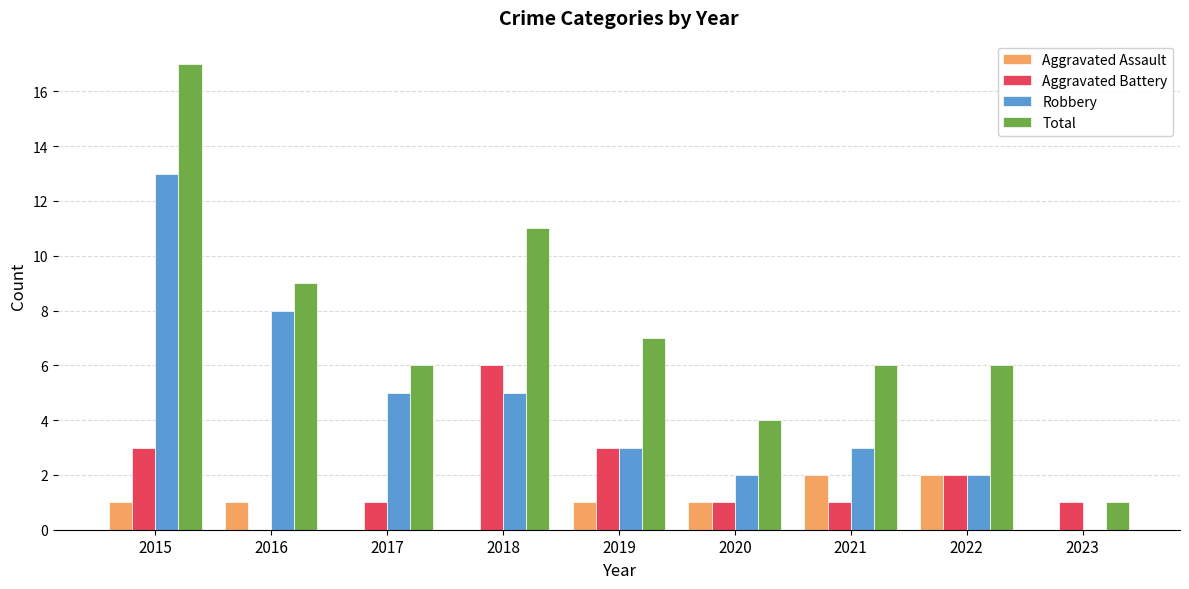

Between 2020 and 2022, which series saw the biggest shift?

Total